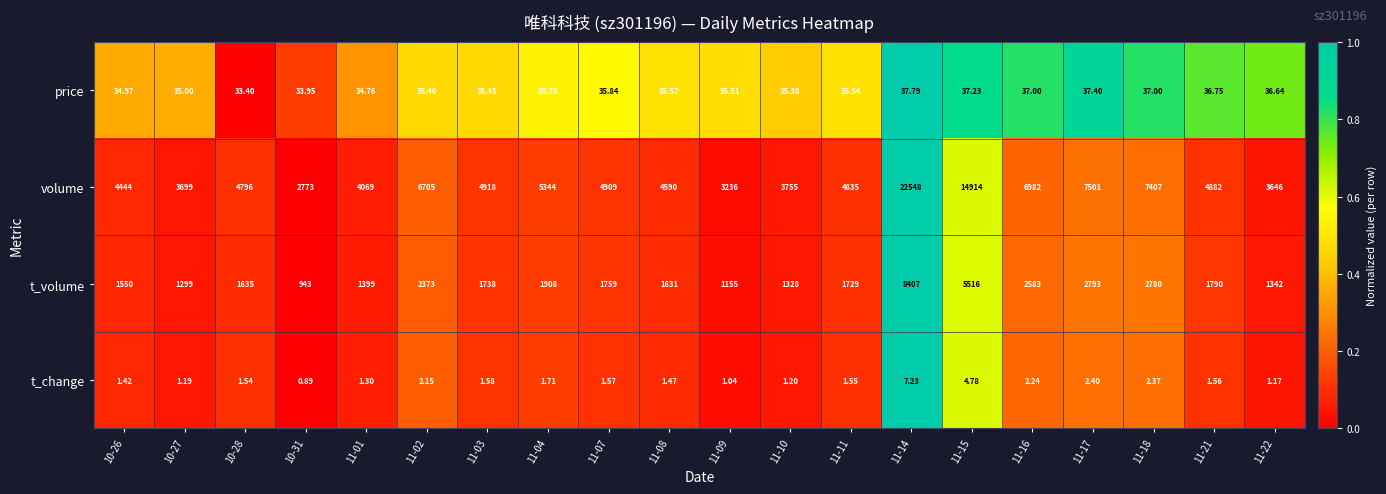

List the series in order of their peak value, lowest first.

t_change, price, t_volume, volume